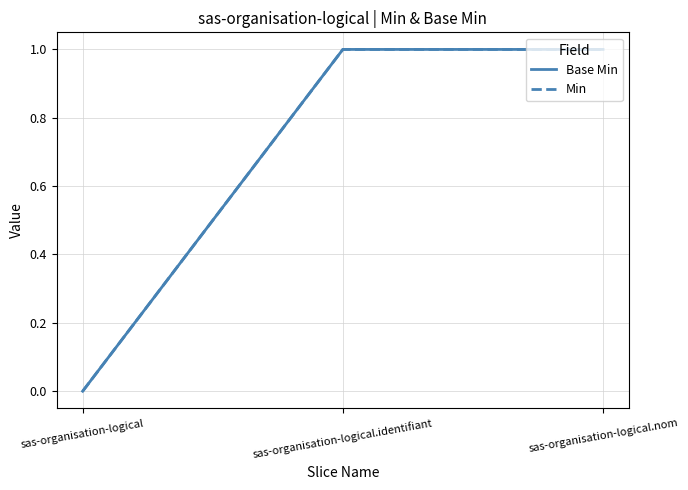

Does the chart have visible grid lines?

Yes